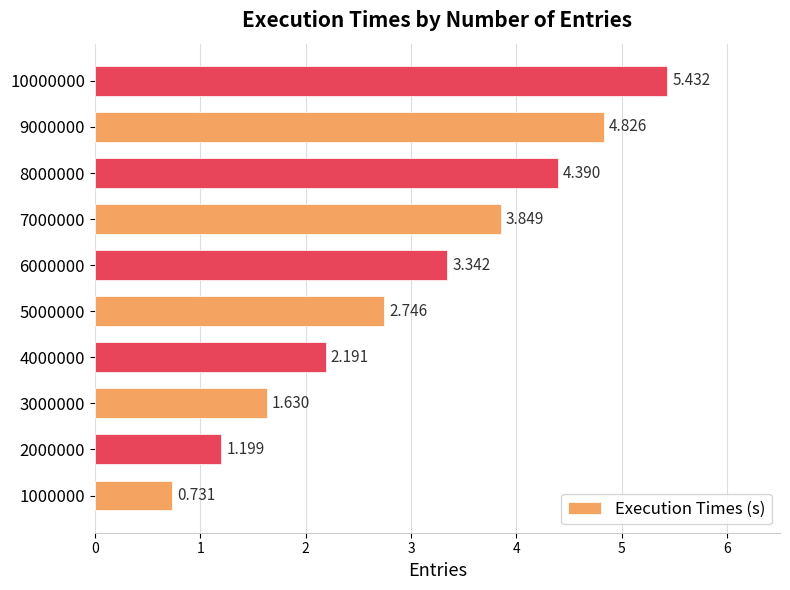

How many data points are above 3?

5